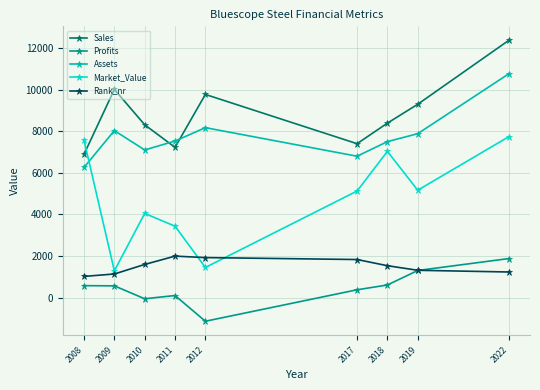

Where is Market_Value nearest to the value 4512?

2010